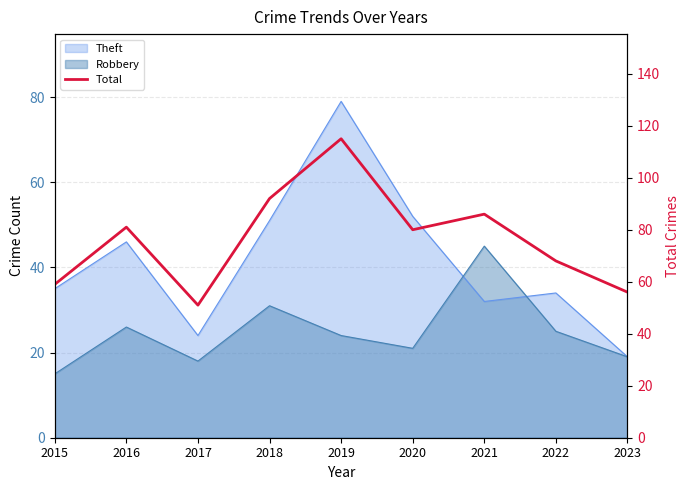

Rank the categories by value from lowest to highest.

2017, 2023, 2015, 2022, 2020, 2016, 2021, 2018, 2019